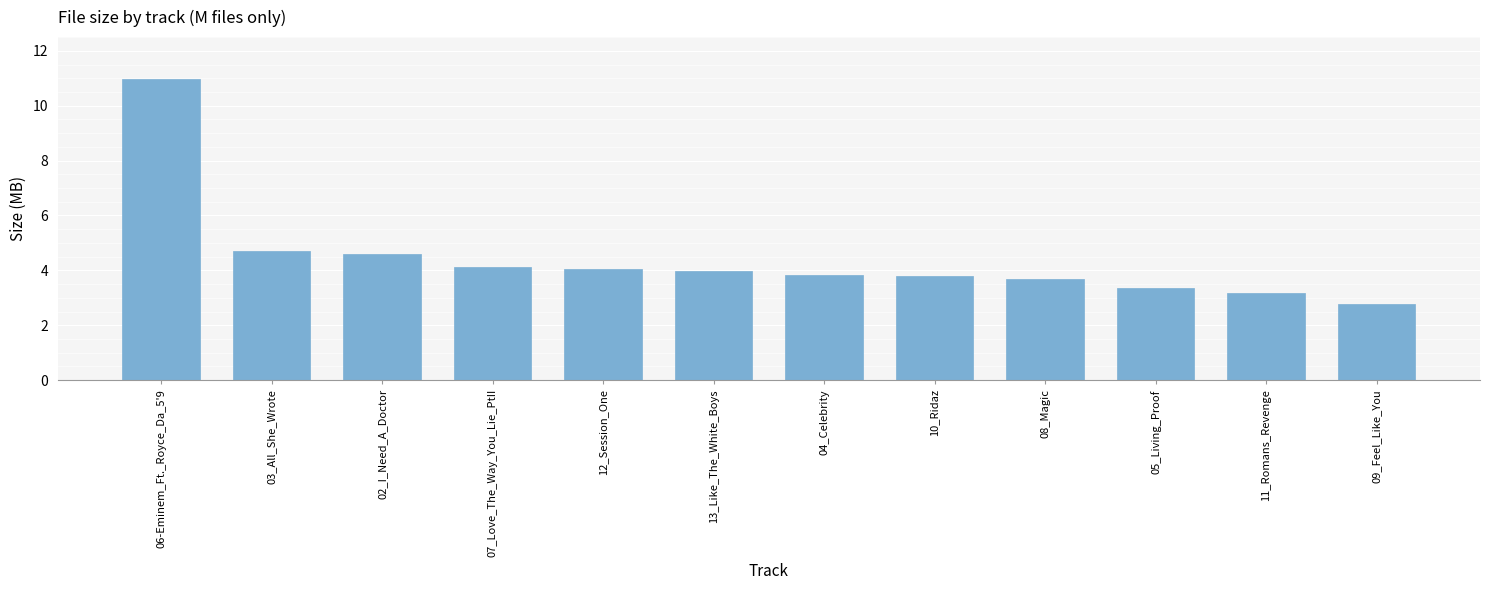

Does the chart contain any negative values?

No